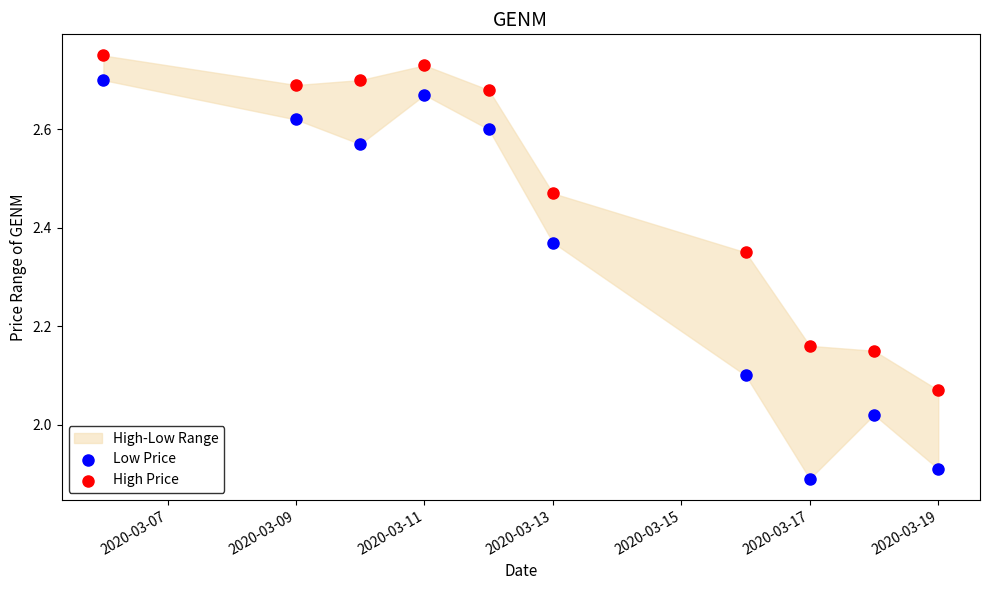

Across all data points, what is the range of Y values (max minus min)?

0.9